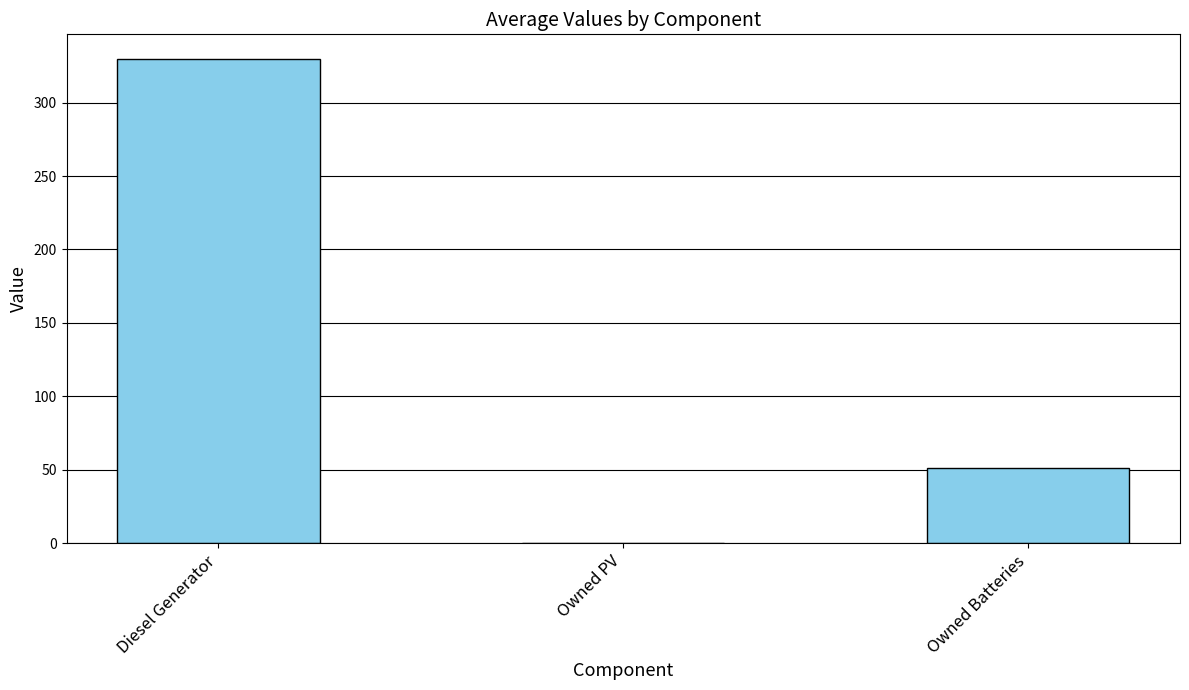

Between Owned PV and Diesel Generator, which is larger?

Diesel Generator